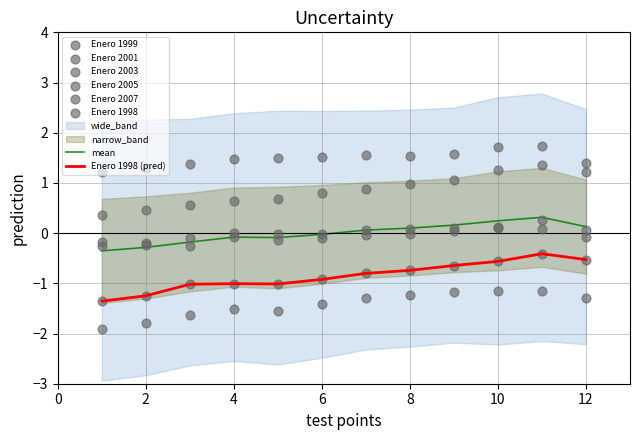

Which series has the largest total across all categories?

Enero 2007